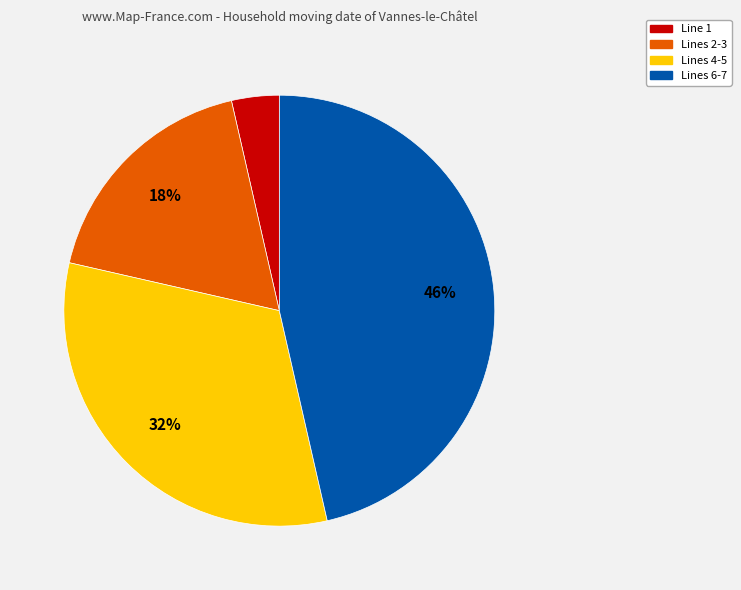

To the nearest percent, what is the average slice percentage?

25%